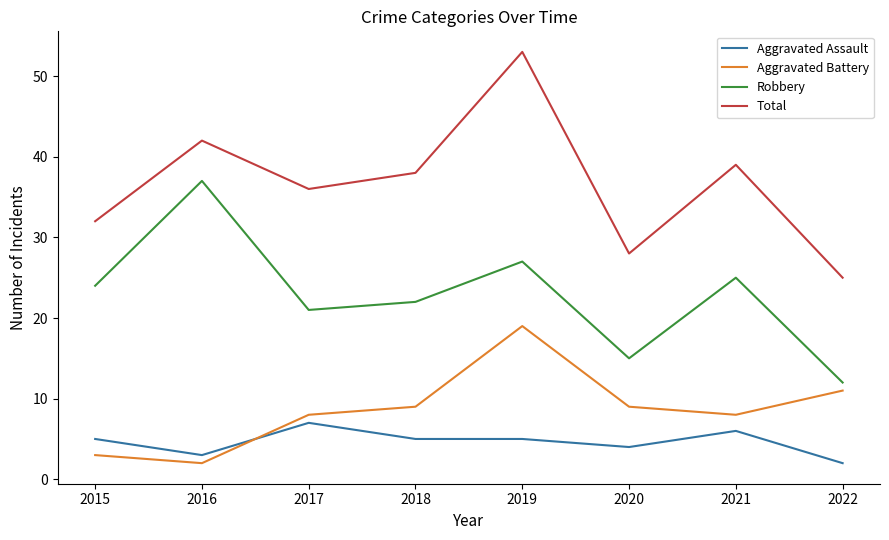

True or false: Total and Robbery intersect in this chart.

False